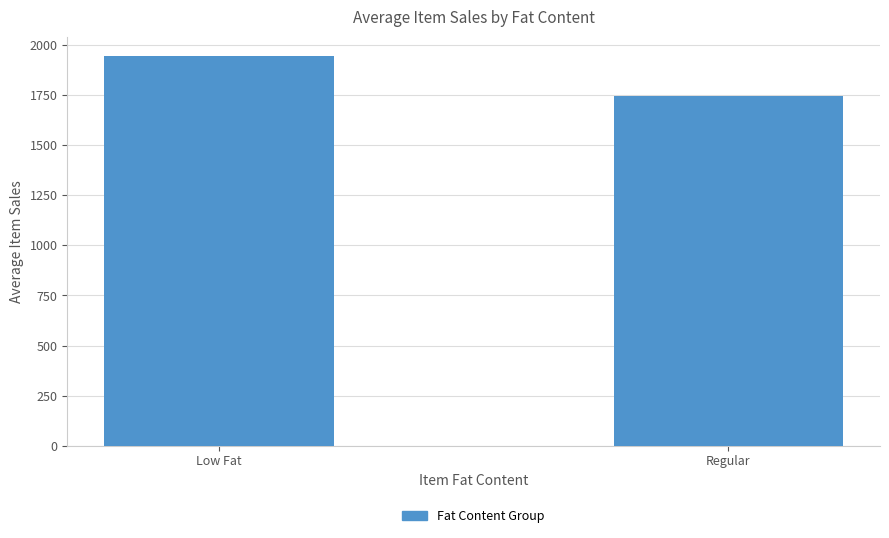

At which category does the chart reach its minimum across all series?

Regular